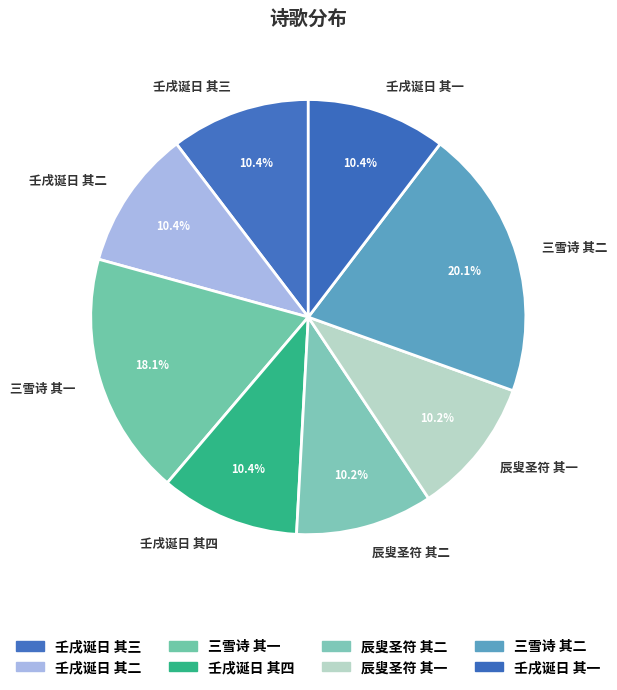

Count the number of slices in the pie.

8